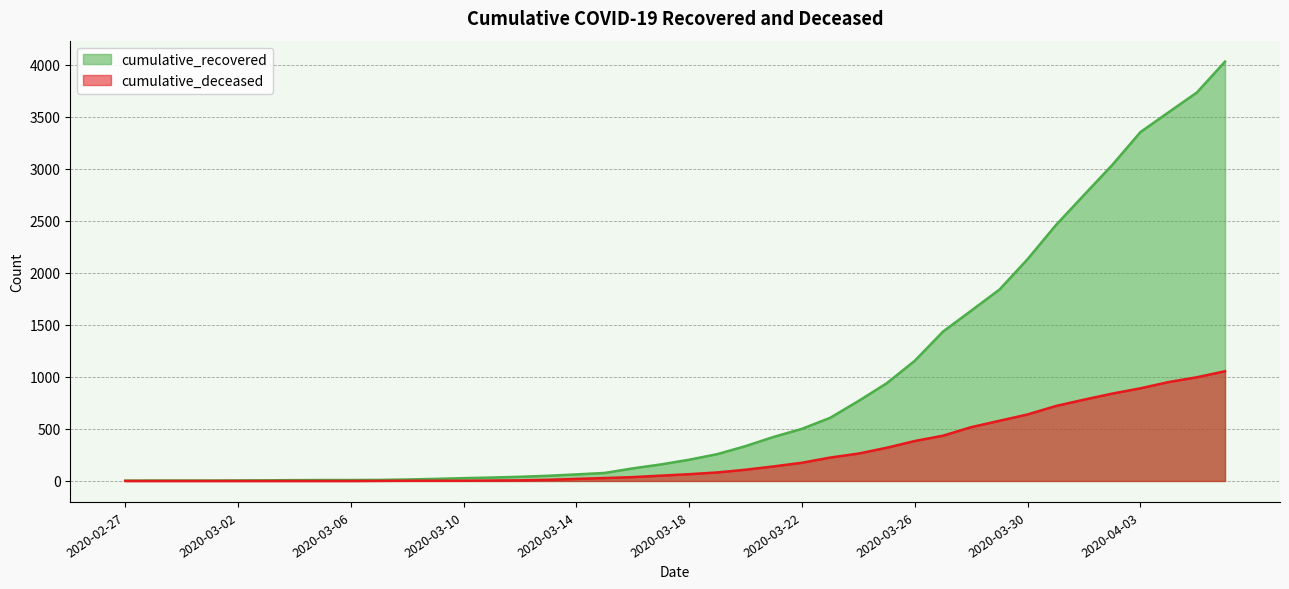

Reading right to left, transcribe all the data shown in this chart.

cumulative_recovered: 4028	3731	3542	3351	3035	2747	2457	2131	1838	1636	1435	1155	938	768	607	501	424	335	258	204	159	121	77	63	50	40	33	27	20	14	10	9	9	8	6	5	4	4	4	3
cumulative_deceased: 1054	996	950	890	839	781	720	639	578	517	435	384	319	263	225	175	140	108	82	65	51	37	28	20	11	6	4	2	2	2	1	0	0	0	0	0	0	0	0	0